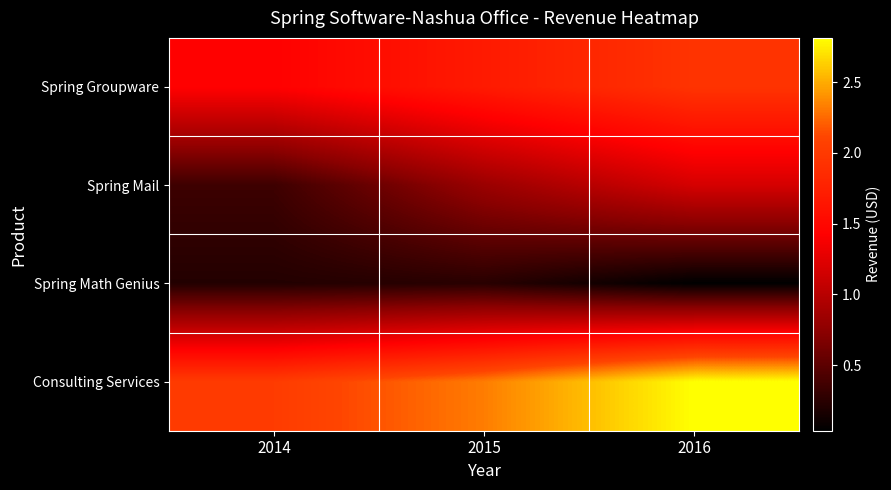

Which series has the largest total across all categories?

Consulting Services